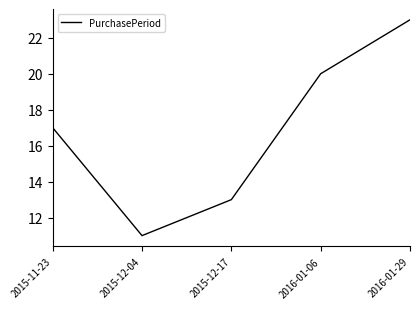

How many values are below 17?

2